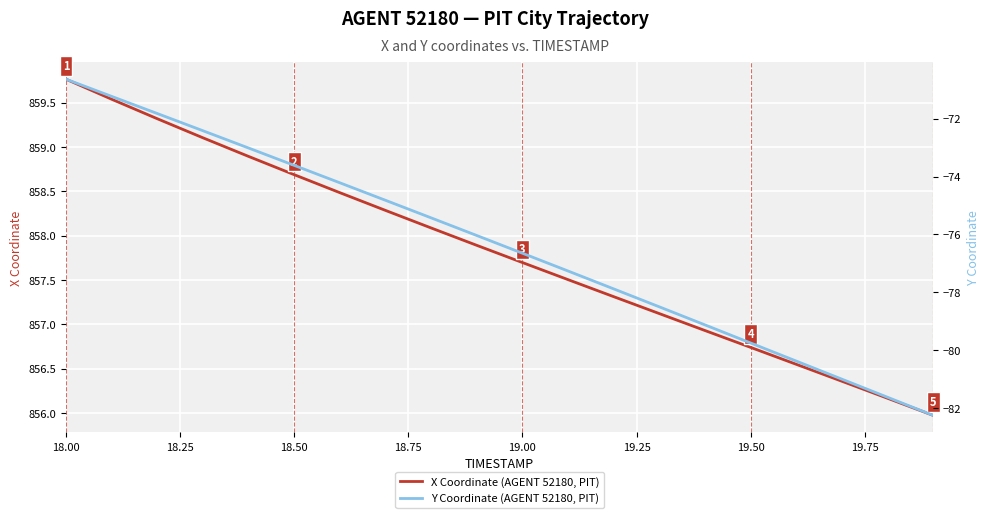

Which series has the largest range (max minus min)?

Y Coordinate (AGENT 52180, PIT)